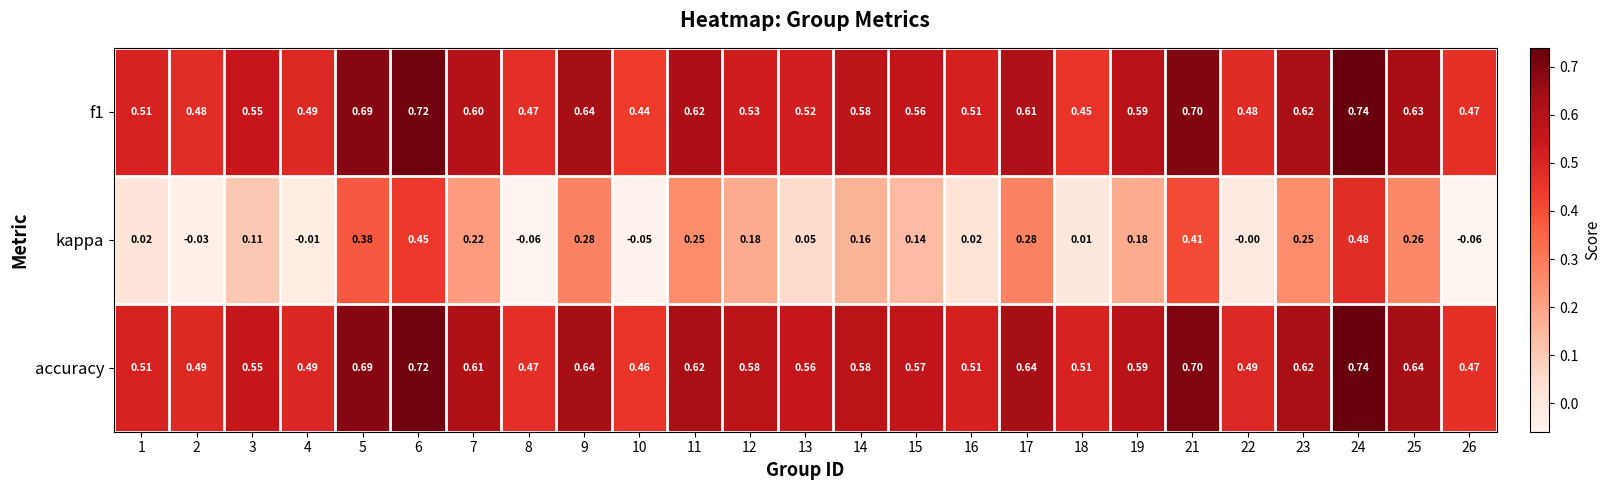

Which series has the largest total across all categories?

accuracy